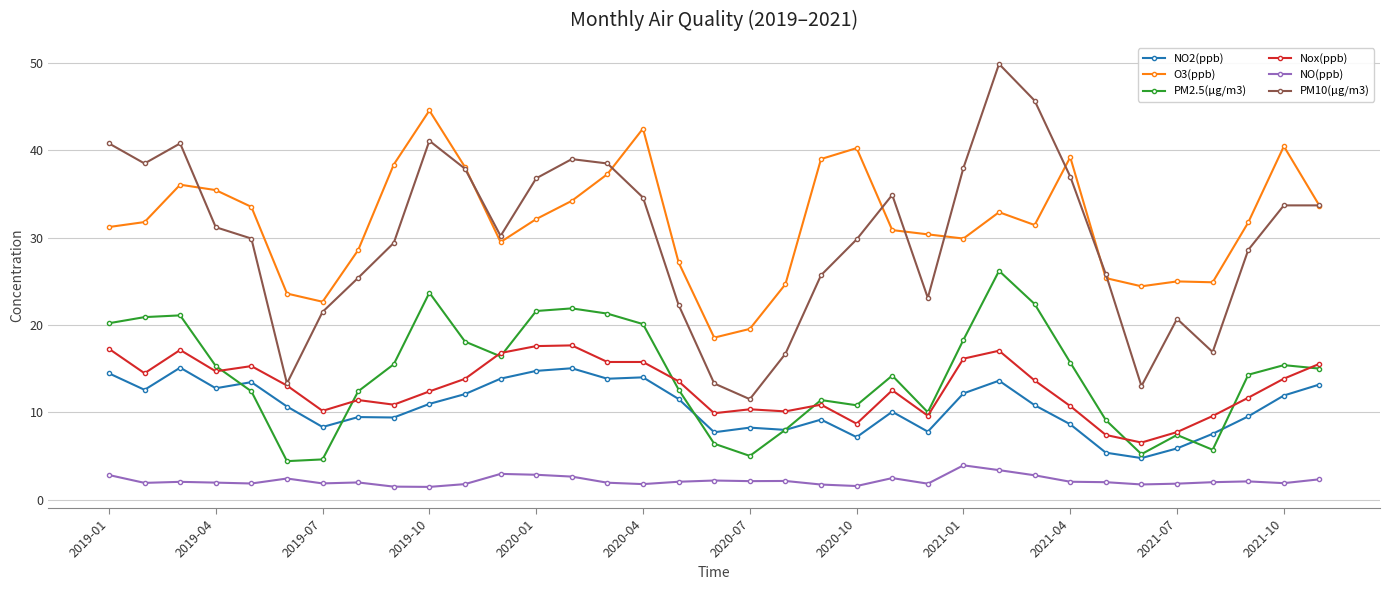

True or false: Nox(ppb) has more than 2 interior local peaks.

True